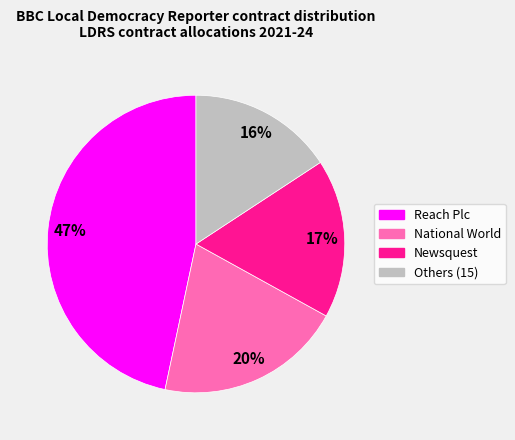

Which category has the smallest portion of the pie?

Others (15)